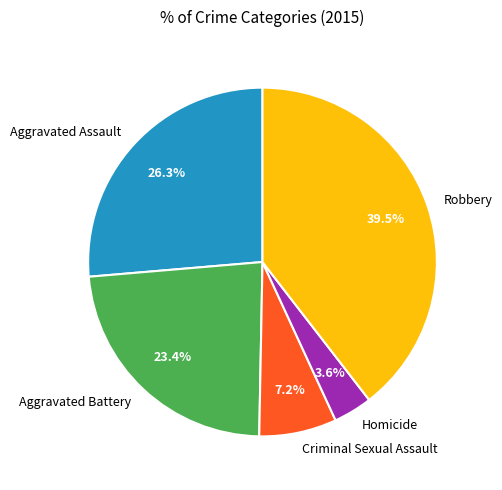

The Homicide slice represents 14% of the pie. True or false?

False